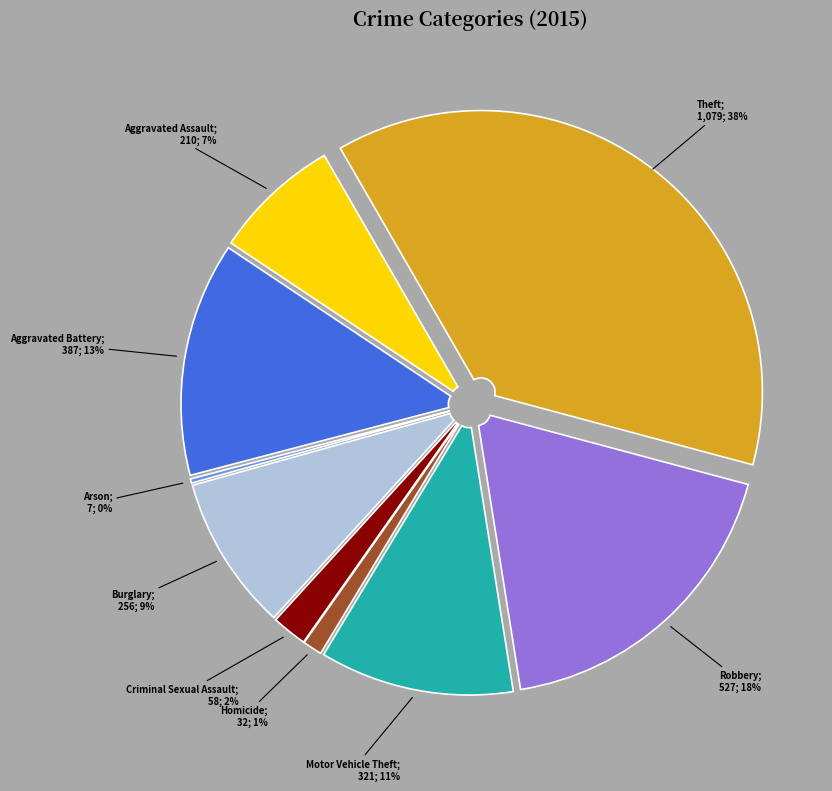

Which has a higher value, Aggravated Battery or Aggravated Assault?

Aggravated Battery